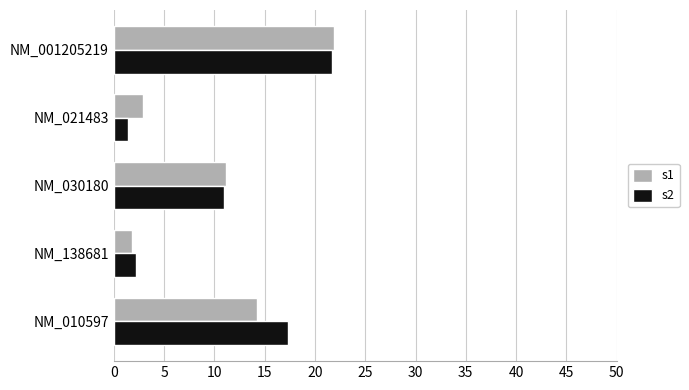

Which category has the lowest value in the s1 series?

NM_138681